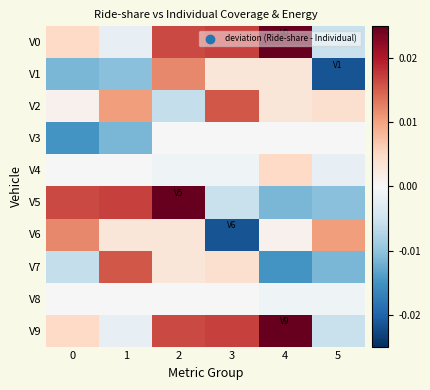

Between 0 and 2, which series saw the biggest shift?

V1